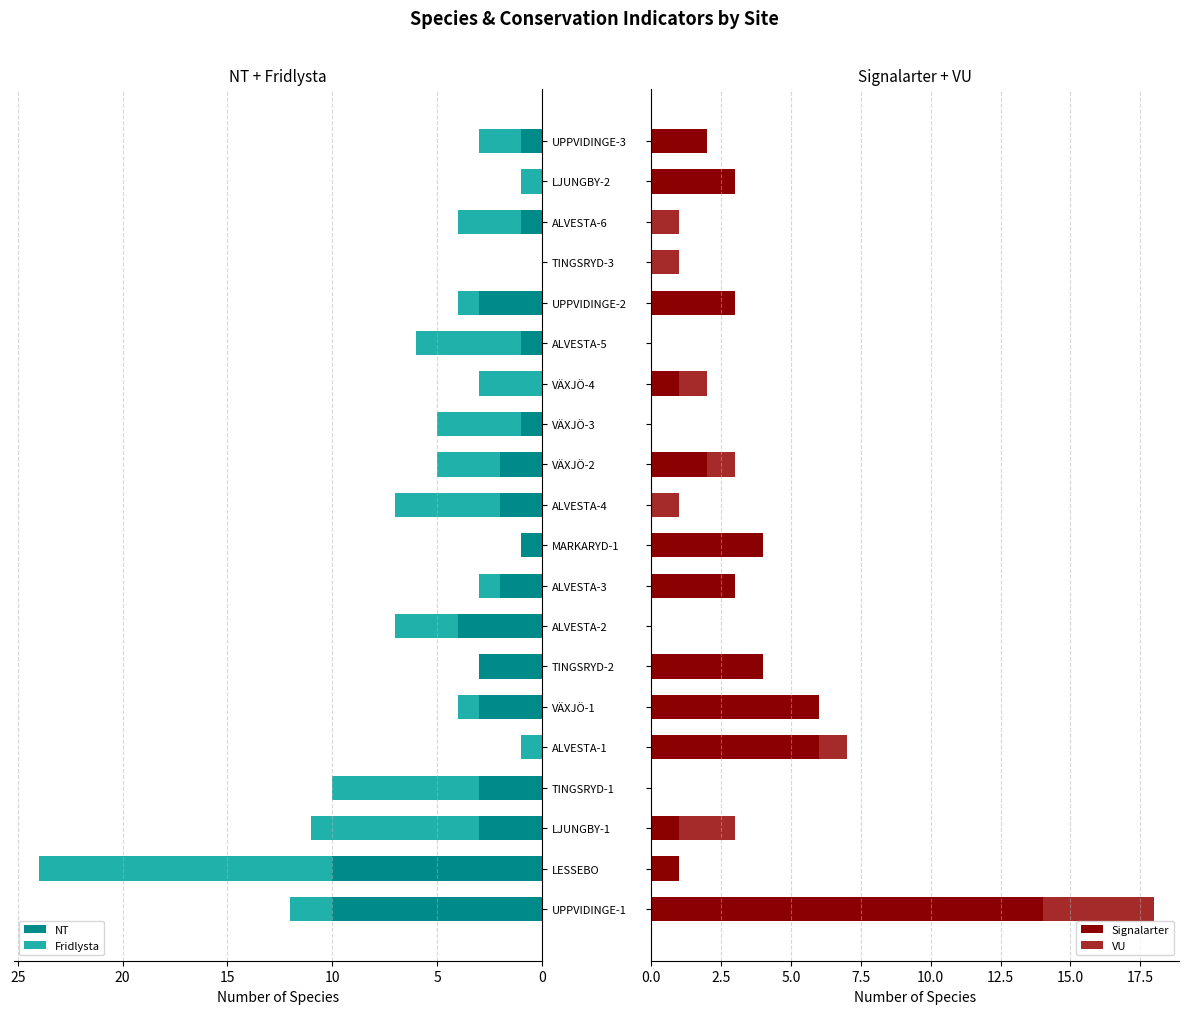

Which series has the largest total across all categories?

Fridlysta